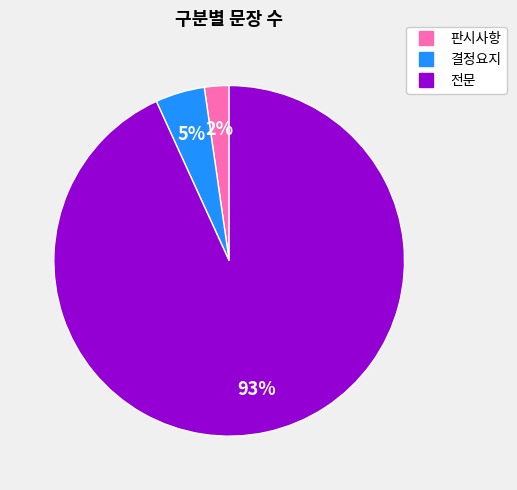

Is there a majority slice in this chart?

Yes